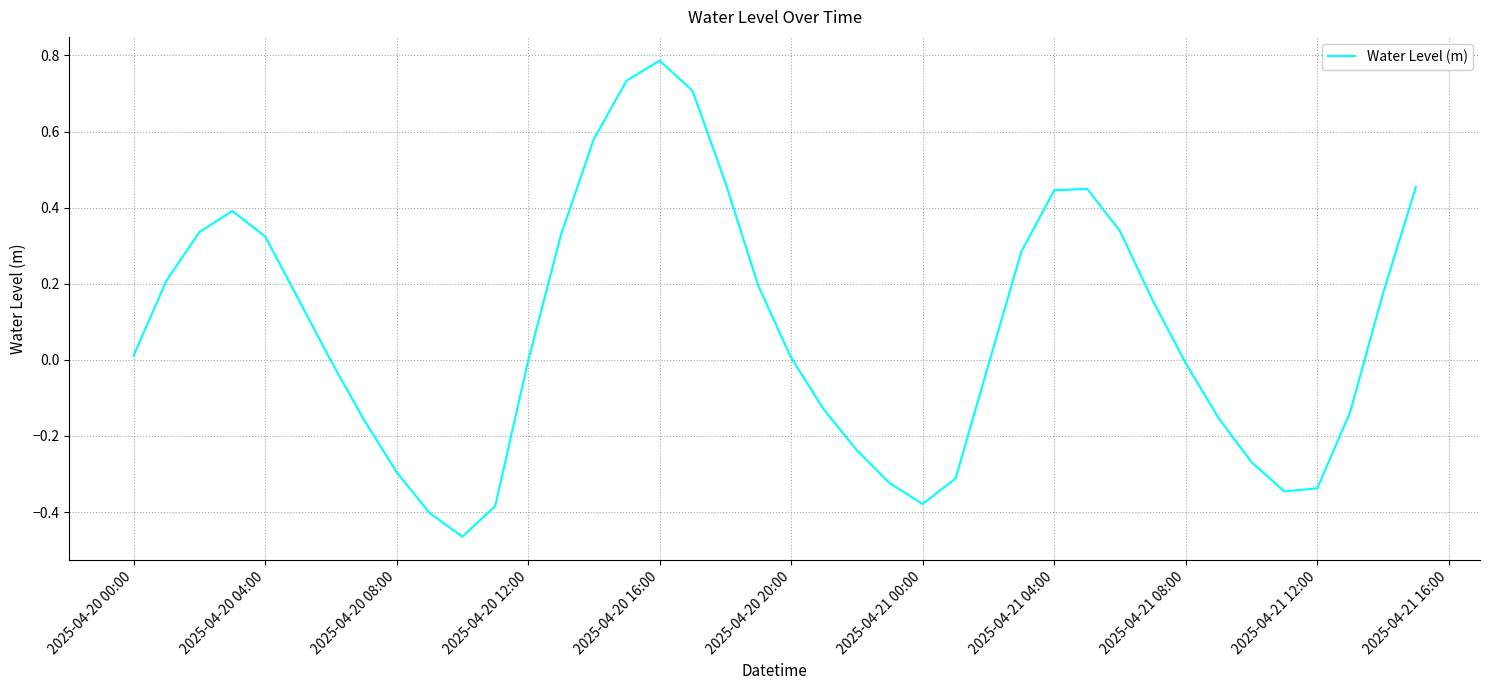

Which category has the highest value across all series?

2025-04-20 16:00